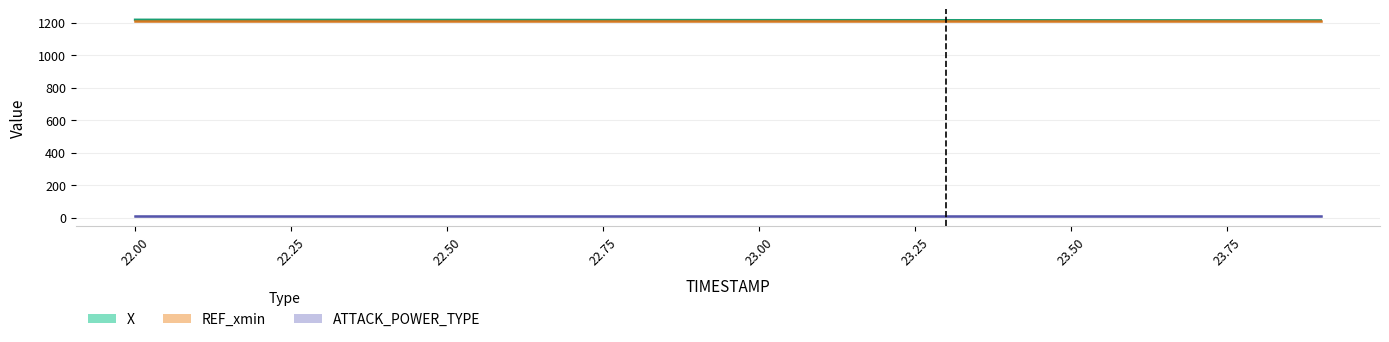

Reading right to left, extract all data points from this chart.

X: 1214.9	1215.1	1215.3	1215.5	1215.7	1215.9	1216.1	1216.3	1216.5	1216.7	1216.9	1217.1	1217.3	1217.5	1217.7	1217.9	1218.2	1218.4	1218.6	1218.8
REF_xmin: 1212.4	1212.4	1212.4	1212.4	1212.4	1212.4	1212.4	1212.4	1212.4	1212.4	1212.4	1212.4	1212.4	1212.4	1212.4	1212.4	1212.4	1212.4	1212.4	1212.4
ATTACK_POWER_TYPE: 9.0	9.0	9.0	9.0	9.0	9.0	9.0	9.0	9.0	9.0	9.0	9.0	9.0	9.0	9.0	9.0	9.0	9.0	9.0	9.0